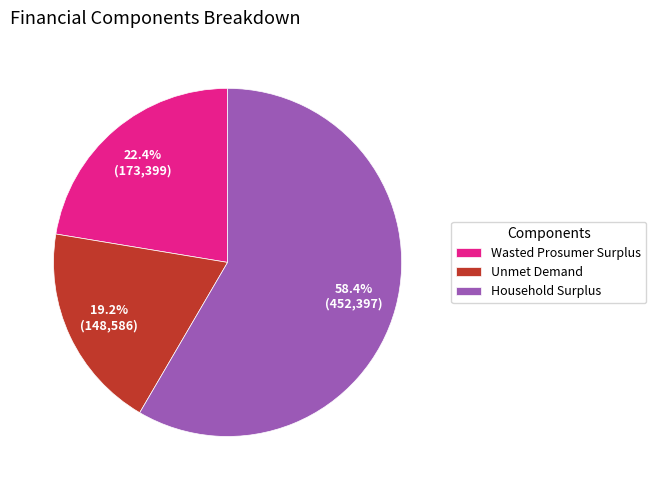

What portion of the pie excludes Wasted Prosumer Surplus?

77.6%